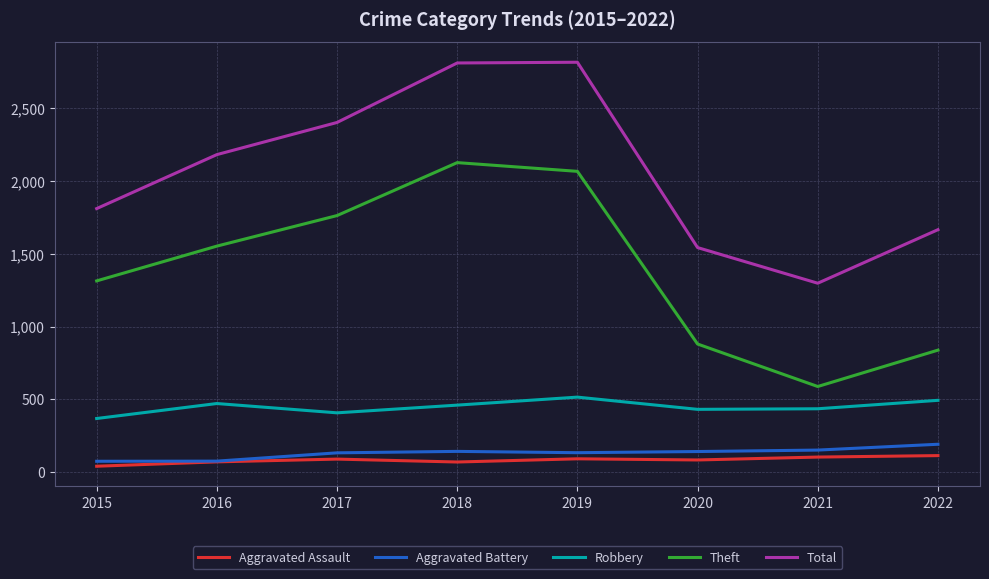

The value of Total at 2016 is 1064. True or false?

False